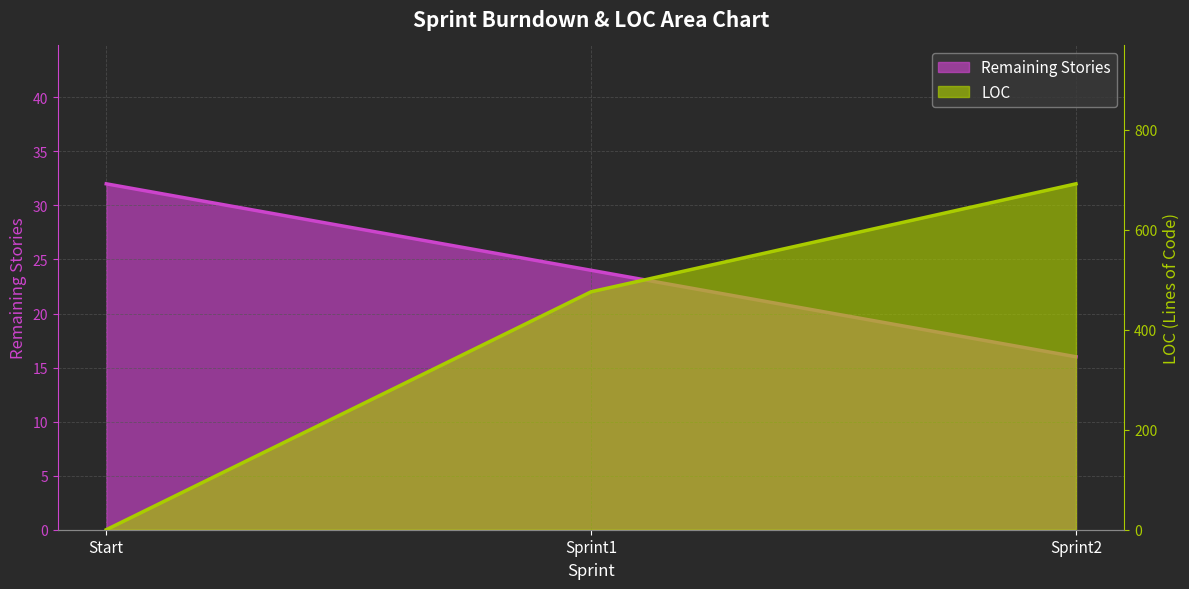

What is the value of the Remaining Stories point at the 3rd from the left?

16